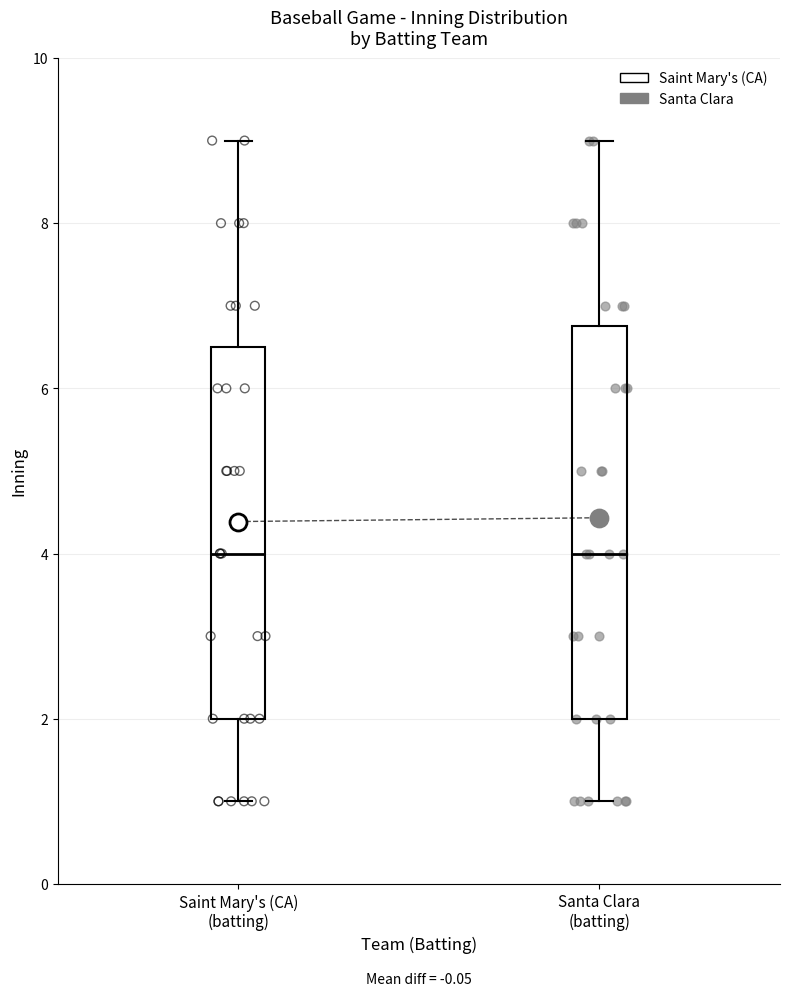

Which box is the tallest, from its lower edge to its upper edge?

Santa Clara (batting)